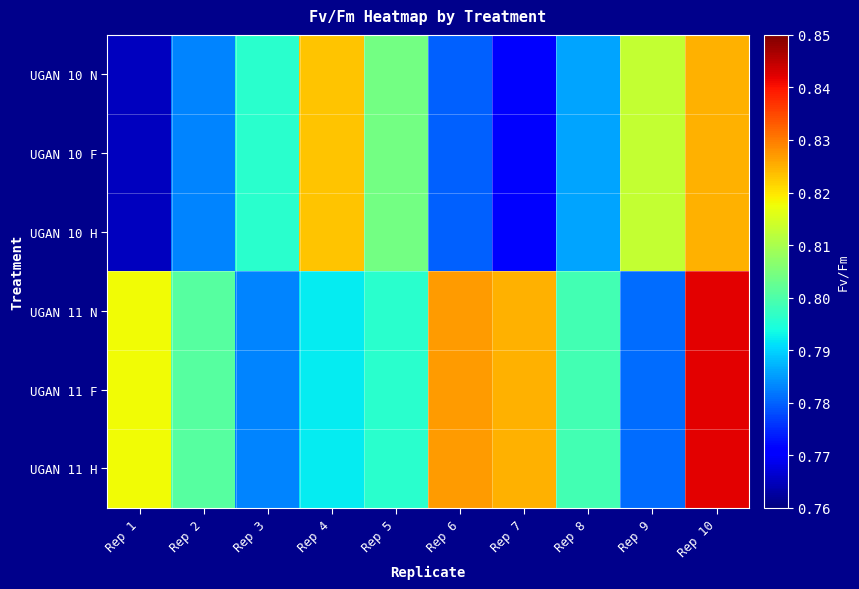

At which category is the sum across all series the highest?

Rep 10